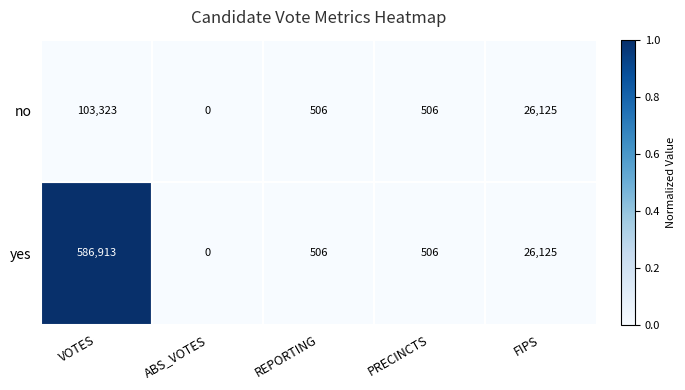

What is the total value across all series at VOTES?

690236